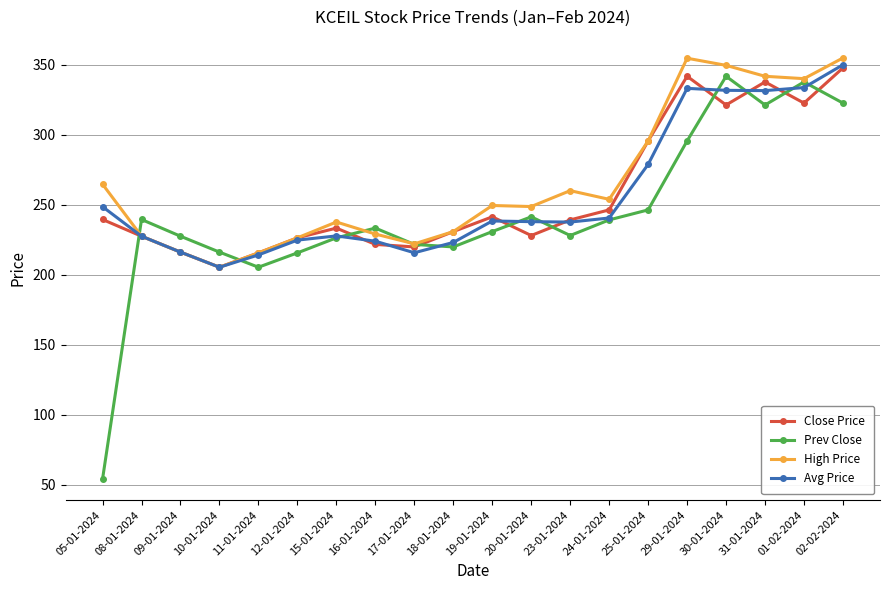

At which label is Prev Close closest to 197?

11-01-2024